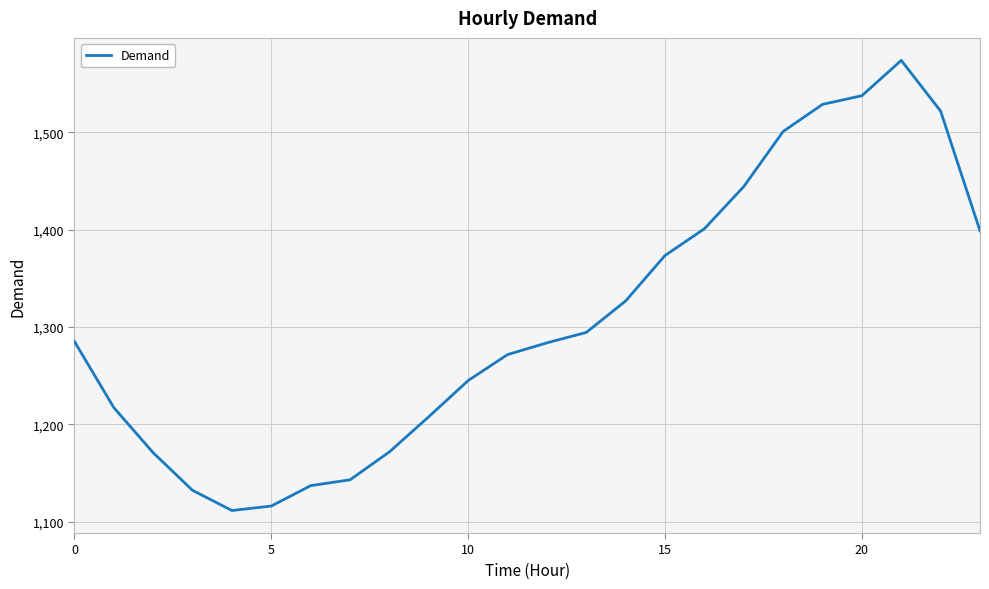

What is the greatest value displayed?

1574.1